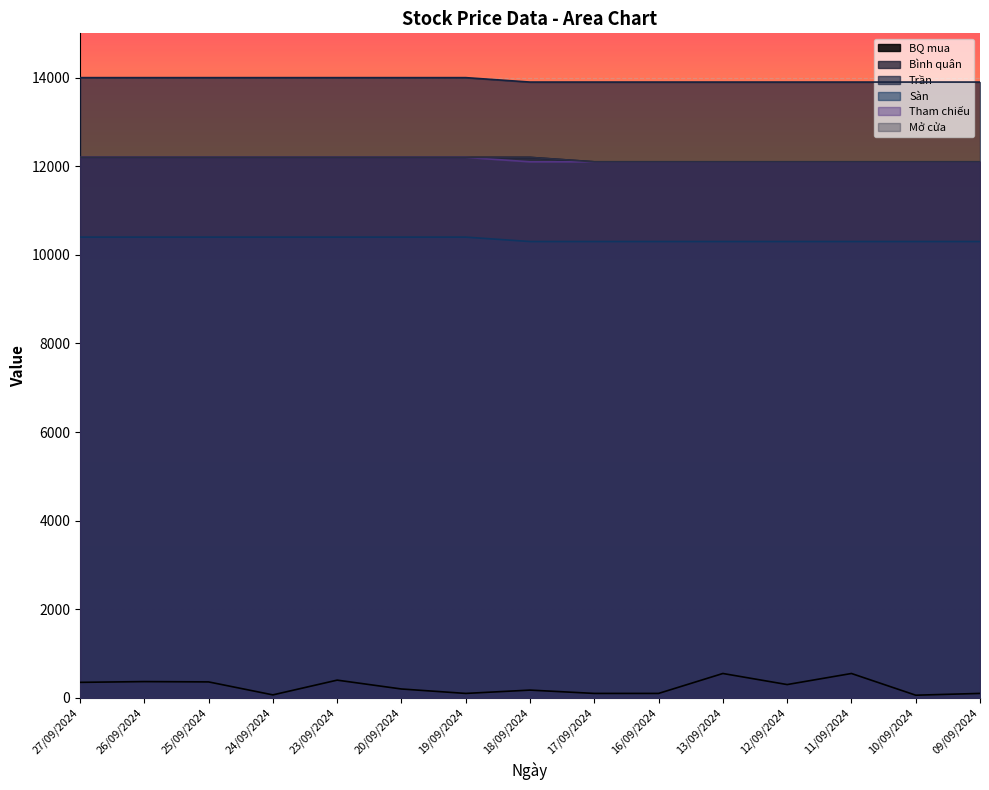

How many data points in BQ mua are less than 200?

7